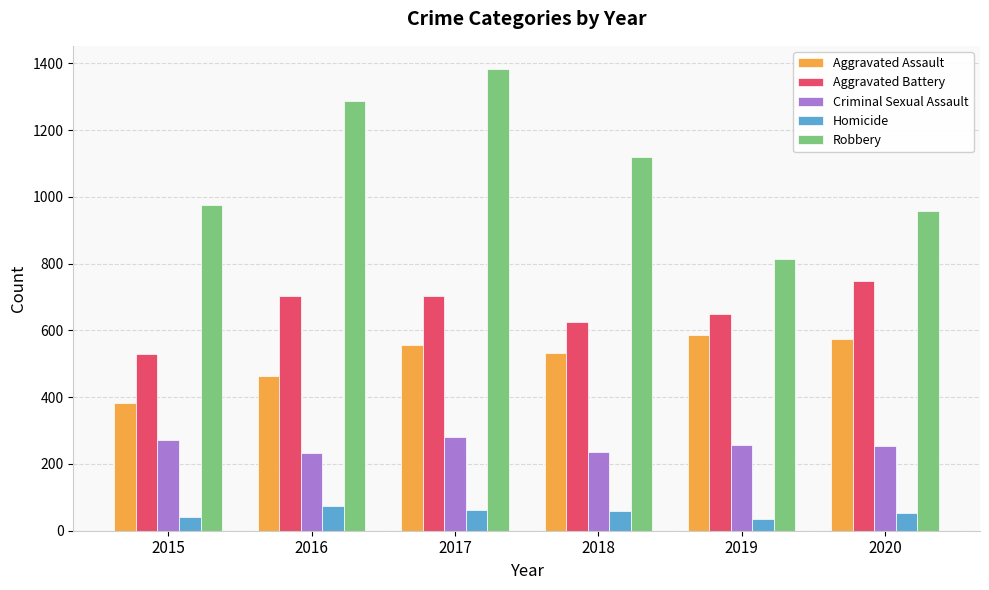

How many groups of bars are there?

6